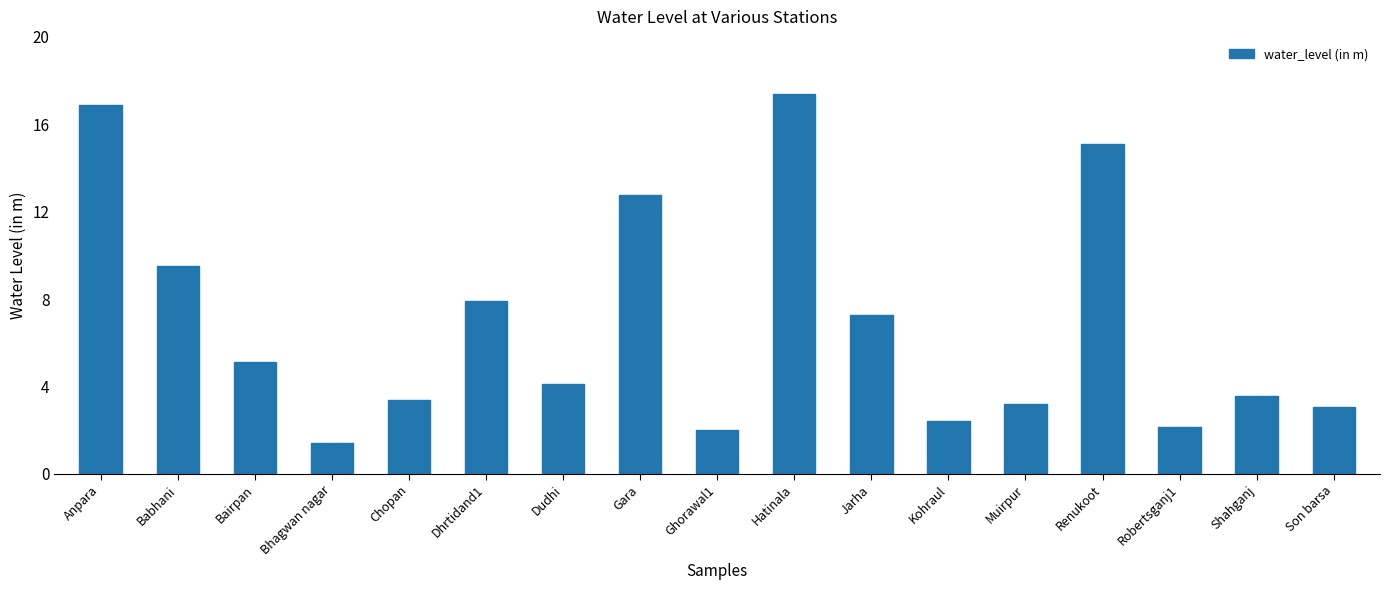

At which category does the chart reach its minimum across all series?

Bhagwan nagar